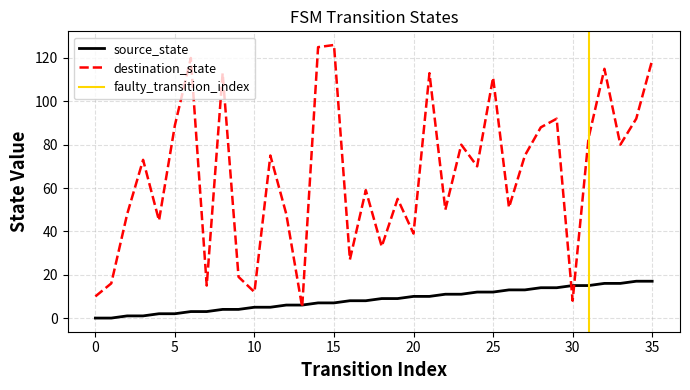

The source_state series shows 7 at 15. True or false?

True